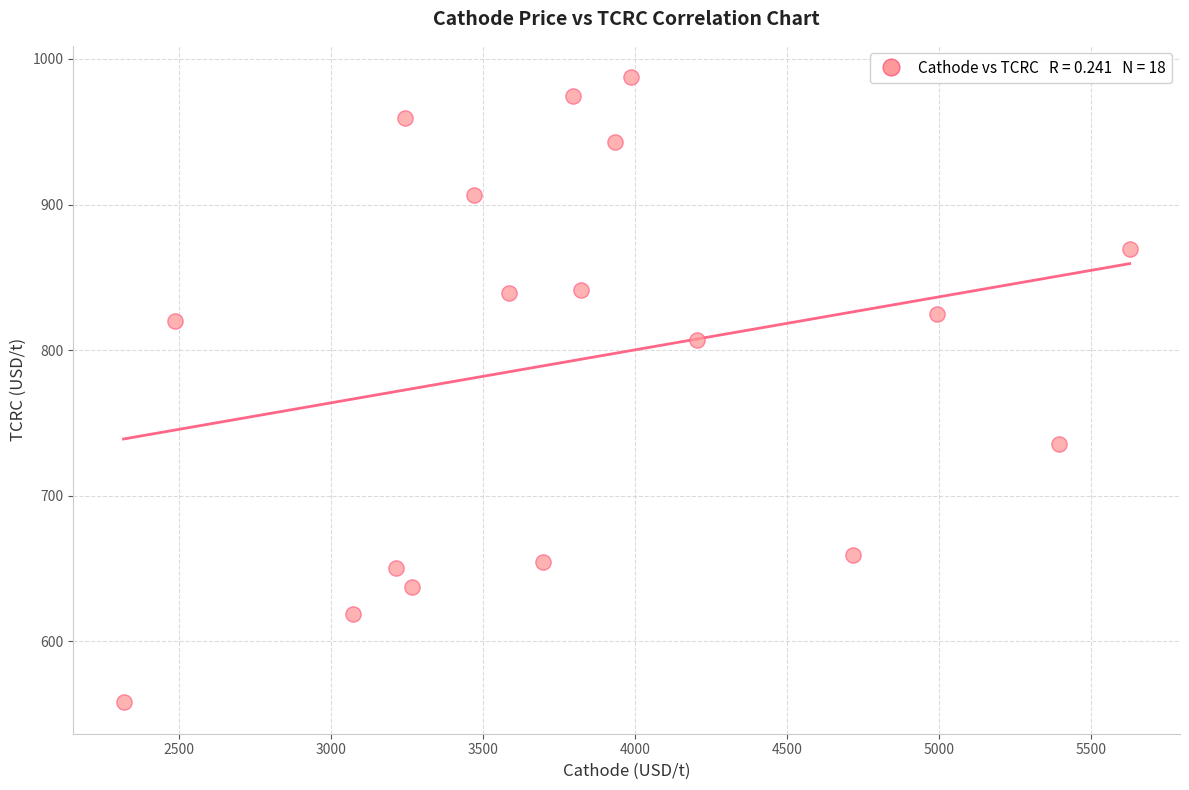

What is the range of Y values (max minus min)?

429.5